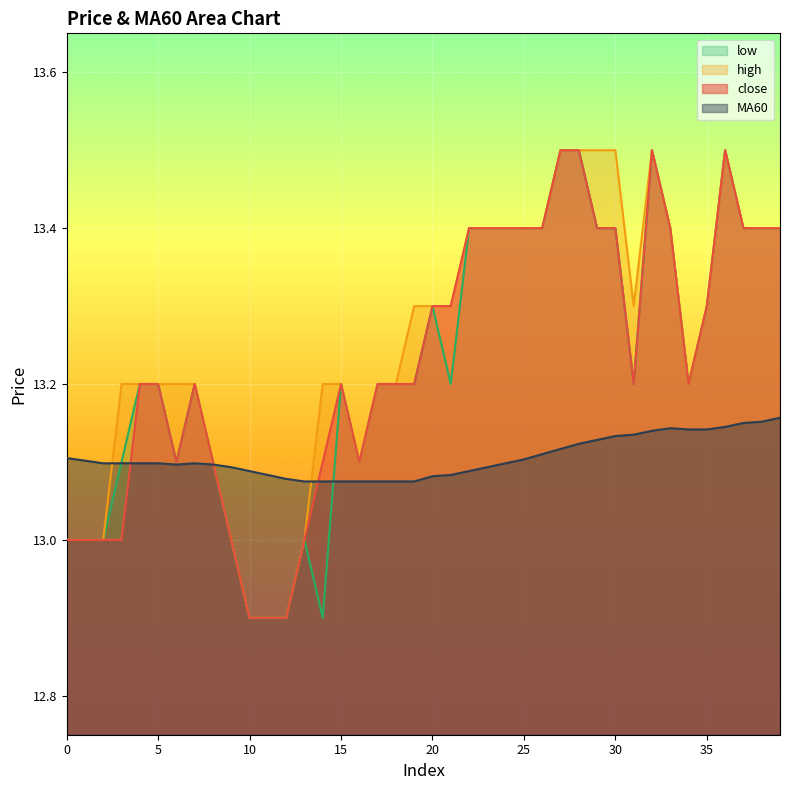

What is the sum of all MA60 values?

524.2